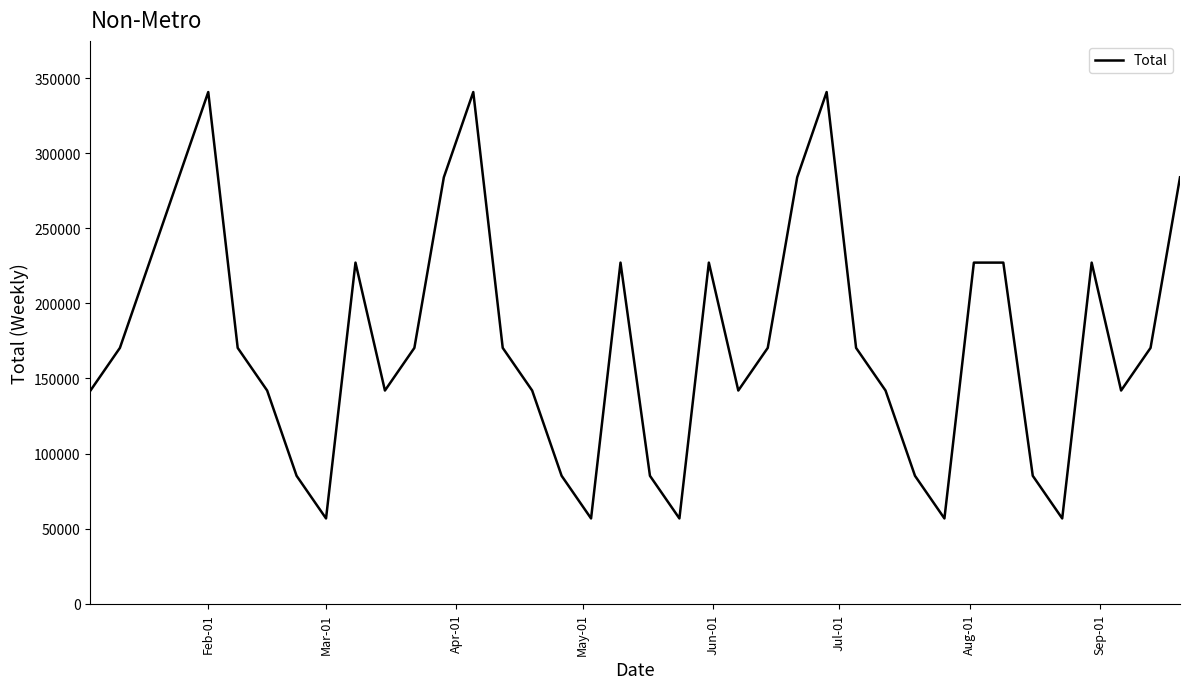

What is the difference between the maximum and minimum values?

283970.0